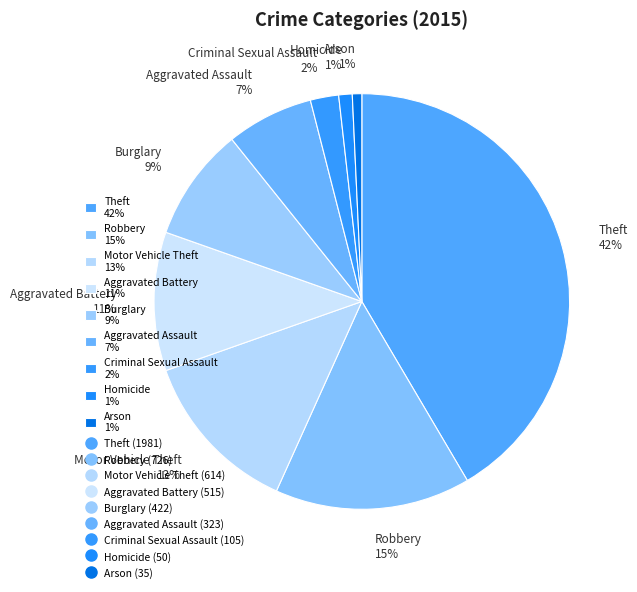

Is the sum of Burglary and Aggravated Battery greater than half?

No